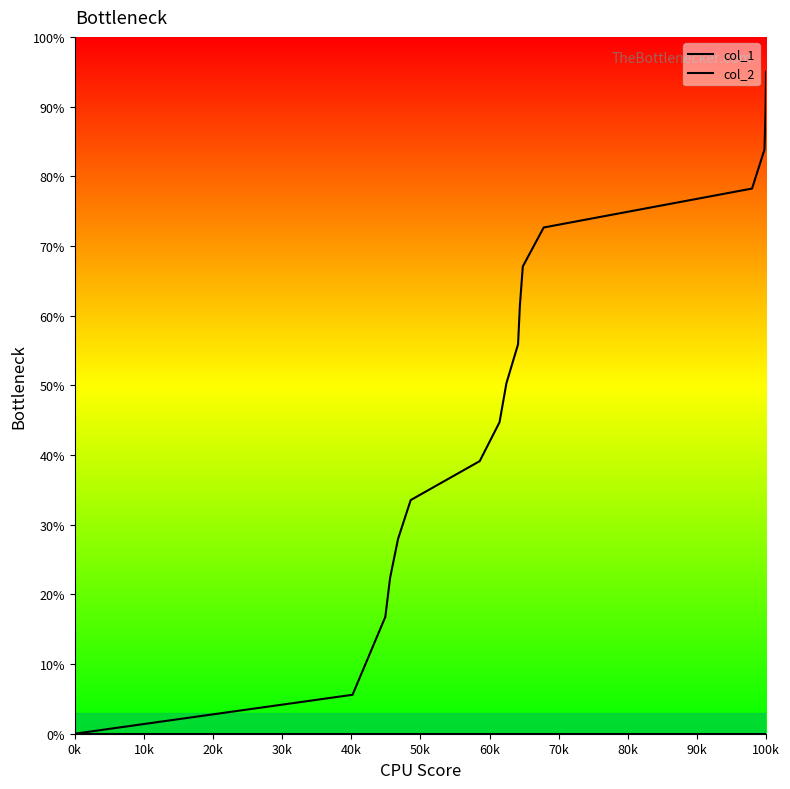

What is the label of the 1st point from the left?

0k